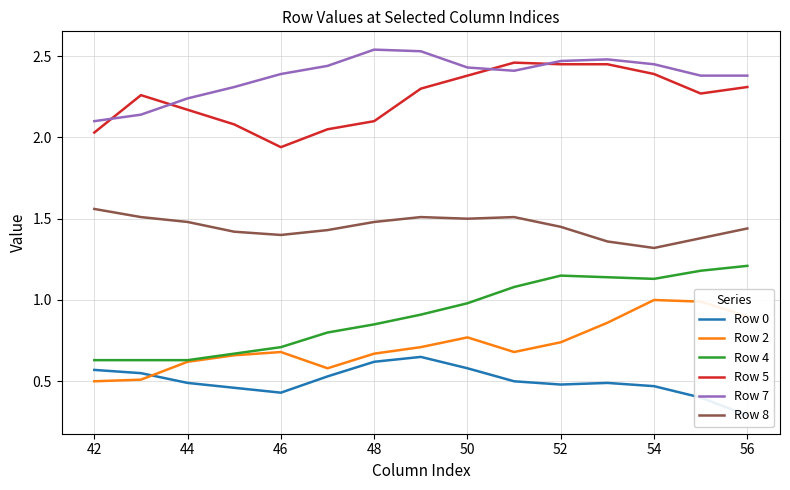

True or false: Row 8 and Row 2 cross at least once.

False